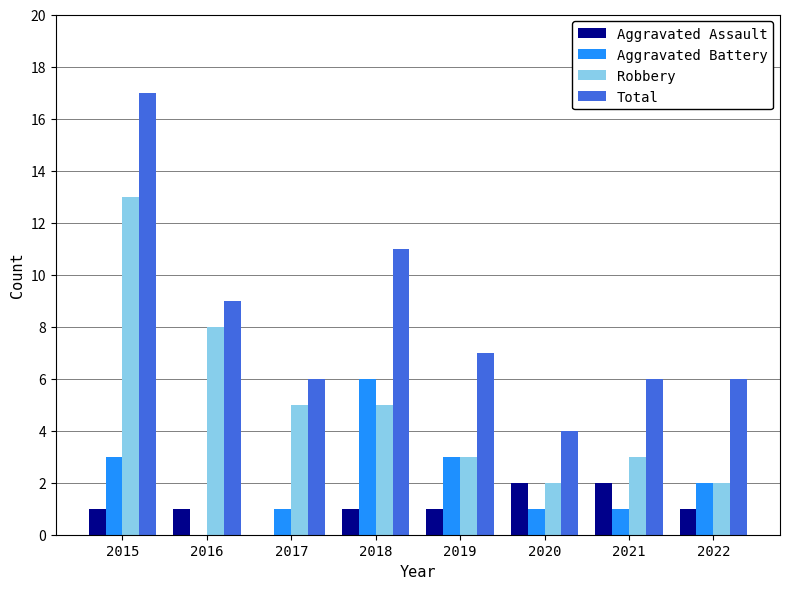

Count the number of categories in the chart.

8